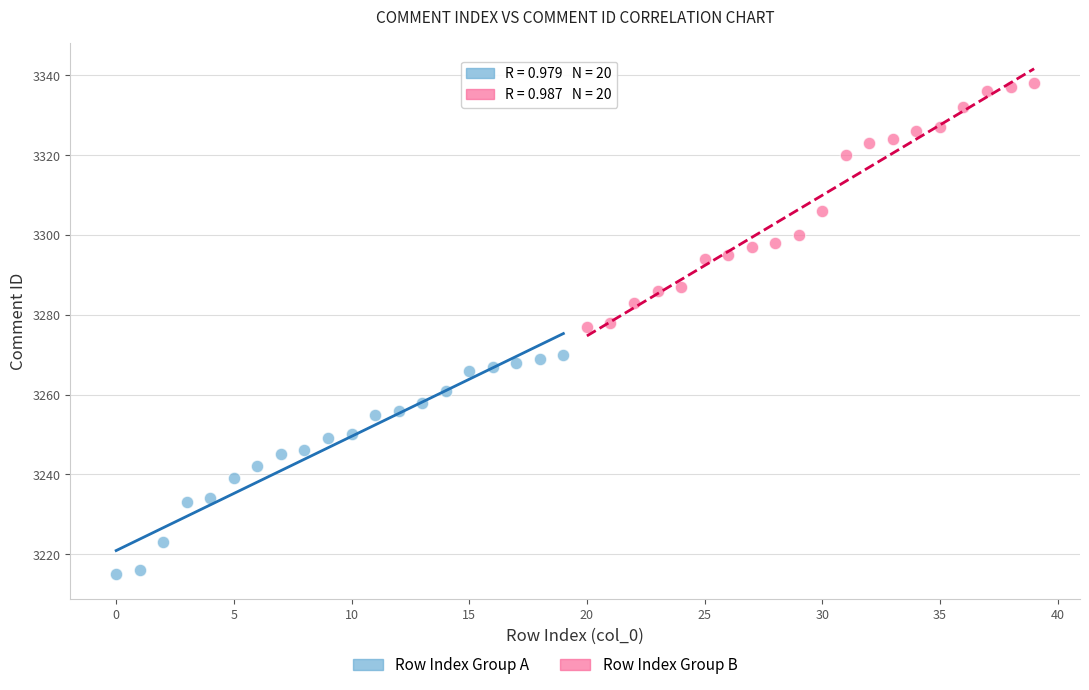

Which series reaches the maximum Y coordinate?

Row Index Group B